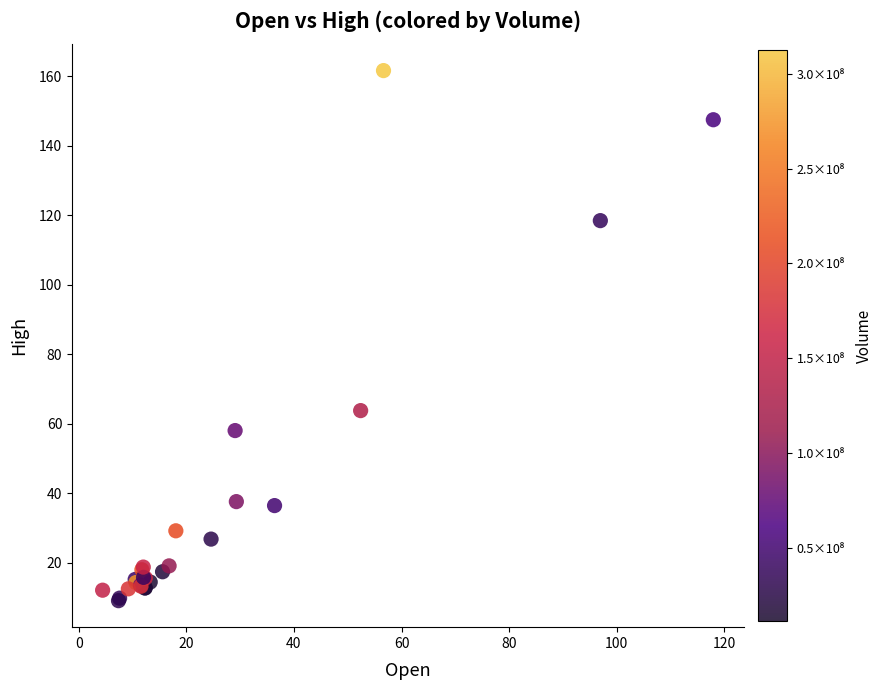

What Y value in the scatter plot is closest to 85?

63.8